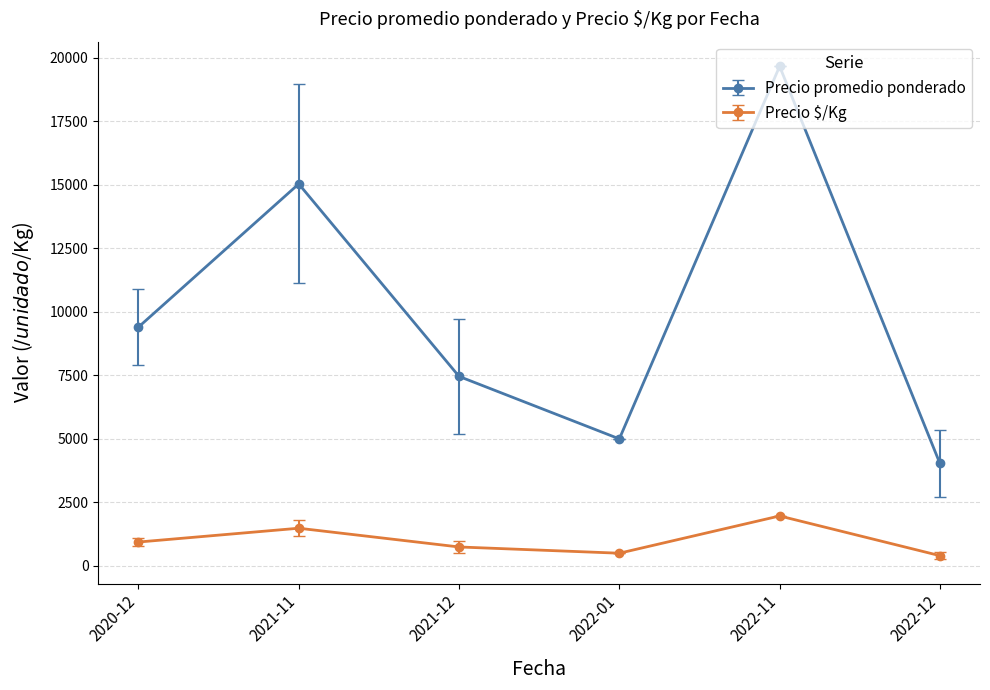

At which category does Precio $/Kg reach its first local valley?

2022-01